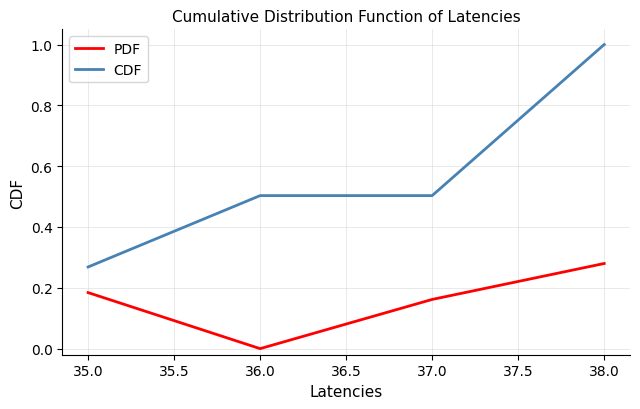

At 36.0, list the series in order from smallest to largest.

PDF, CDF